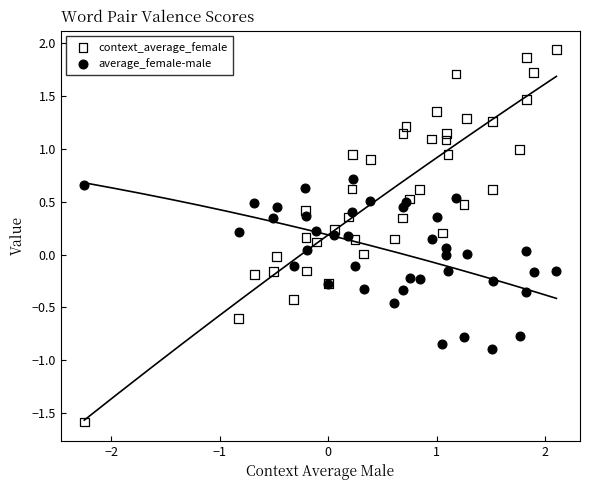

Which series contains the highest Y value?

context_average_female